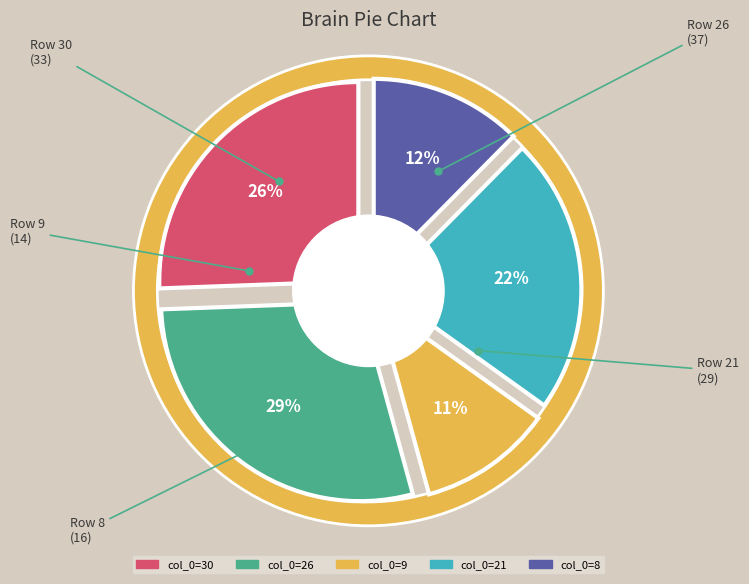

Does any single category account for the majority?

No